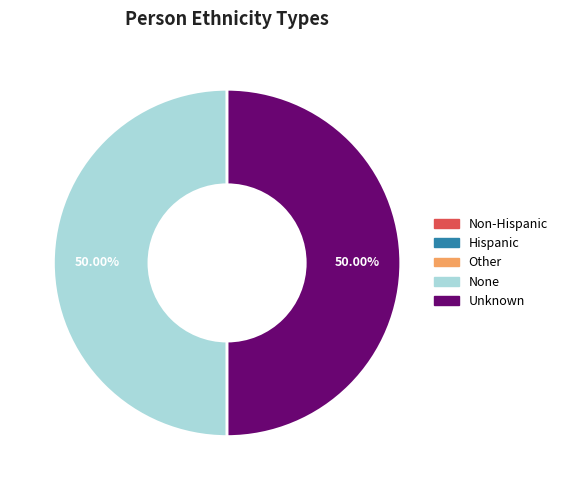

Is the sum of None and Unknown greater than half?

Yes